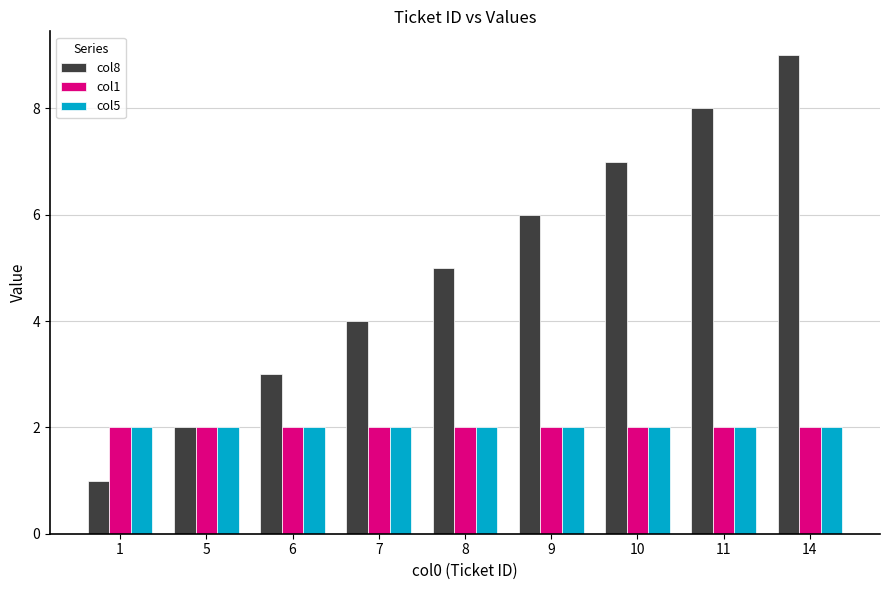

Which series has the largest total across all categories?

col8